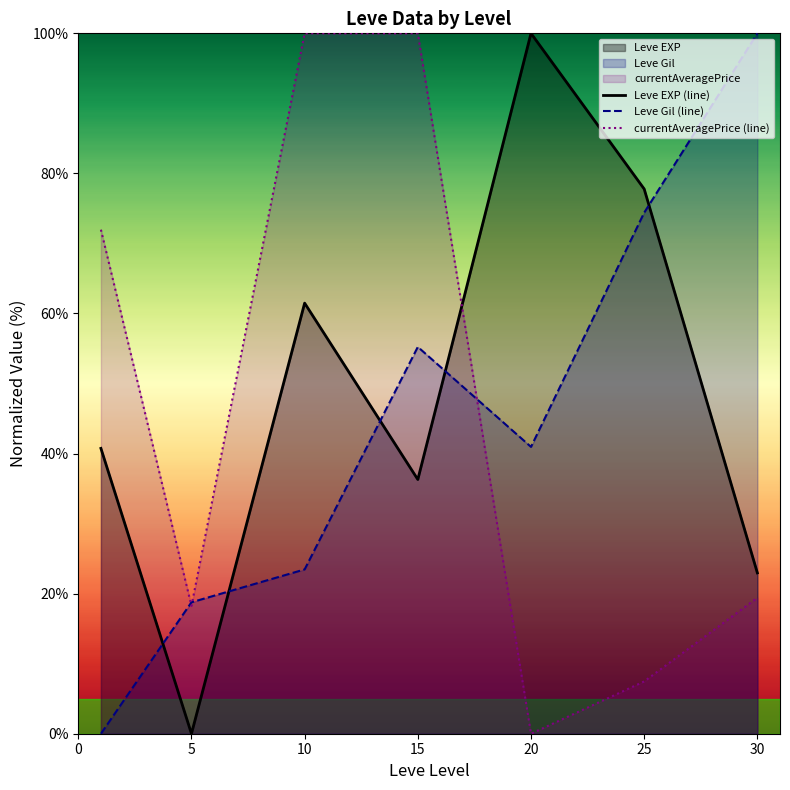

What is the spread (max minus min) of values at 5?

18.8